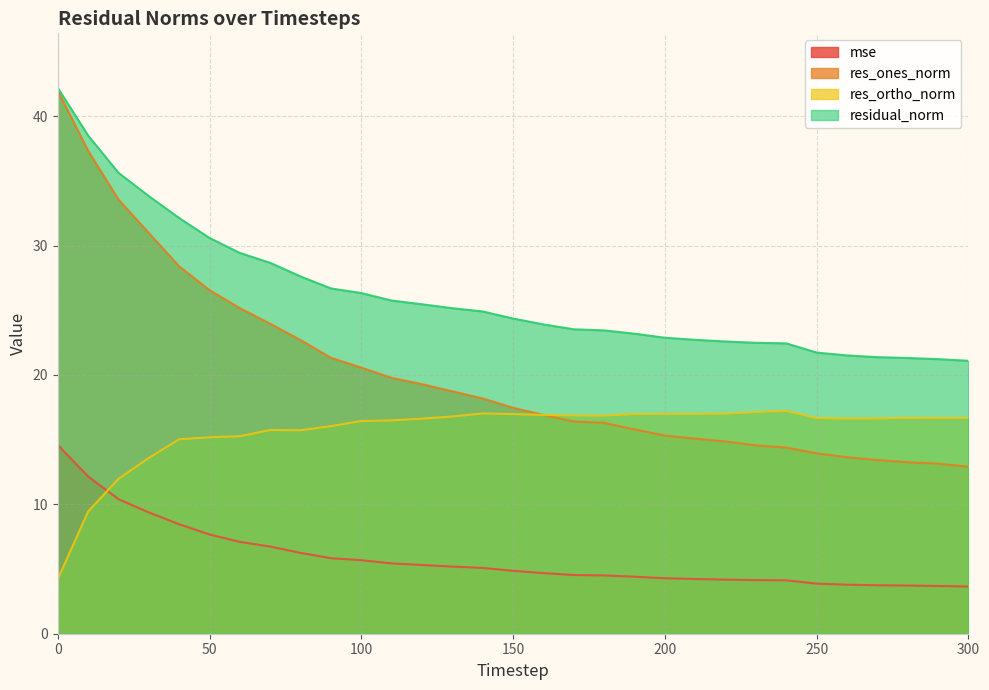

Between 40 and 280, which series saw the biggest shift?

res_ones_norm